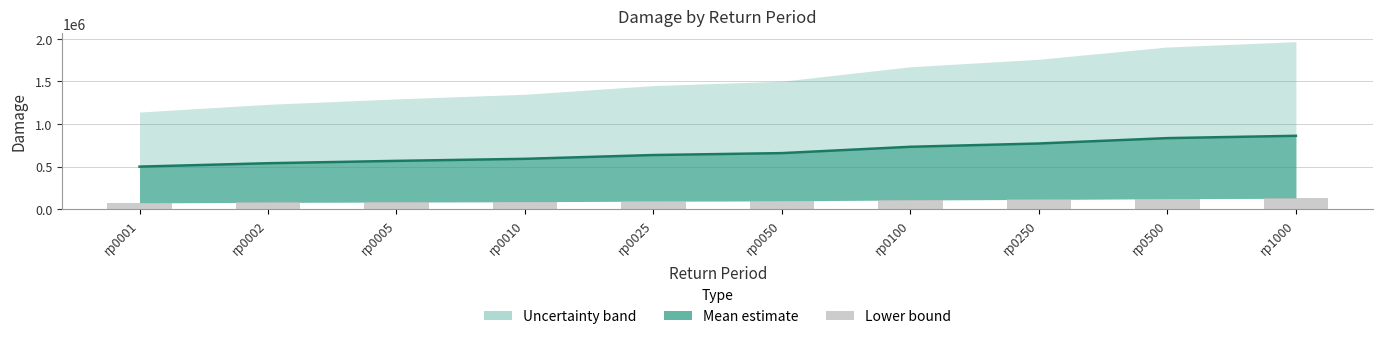

Read the Lower bound value at rp0010.

87721.9